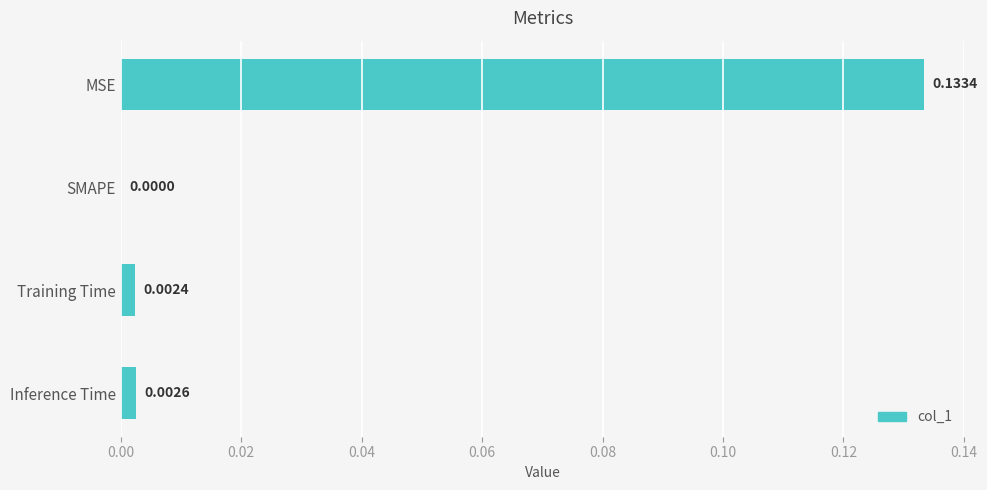

Where is the data nearest to the value 0?

SMAPE